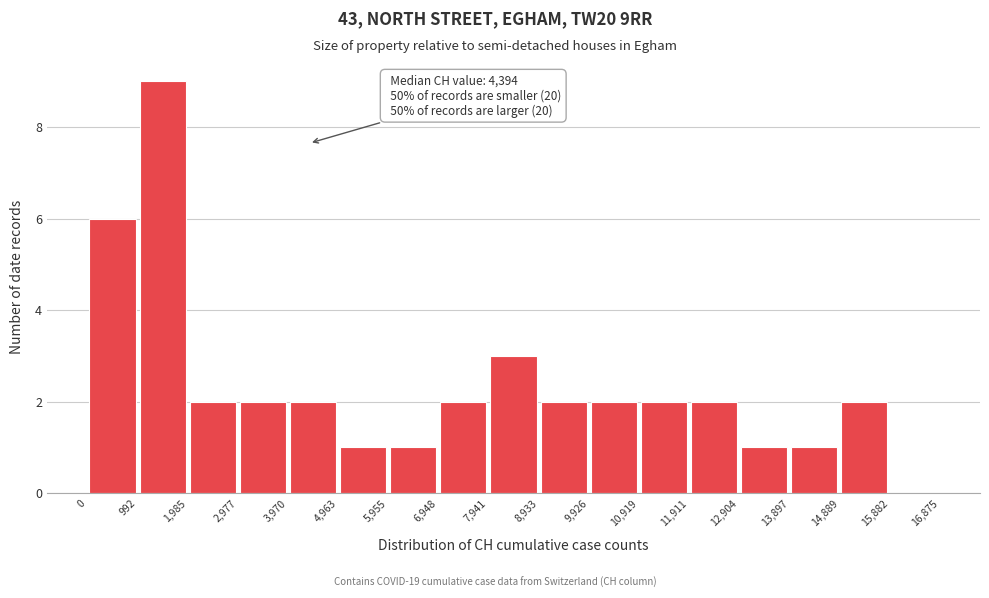

Over which range of the x-axis is the bar tallest?

992 to 1,985